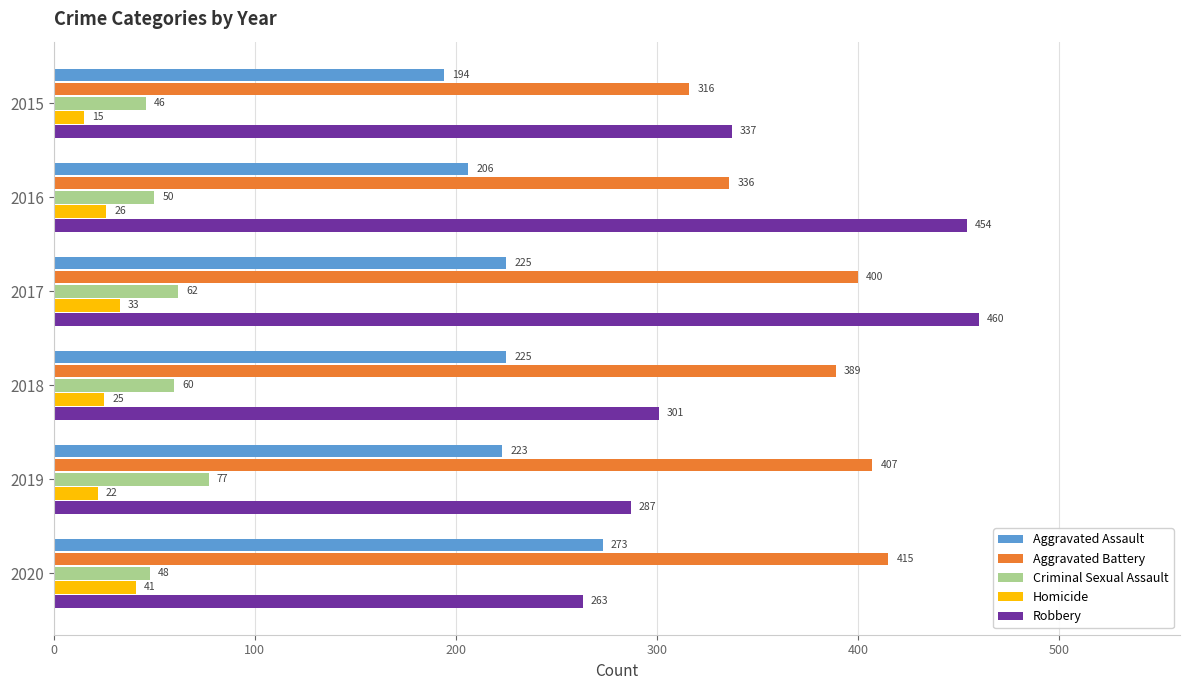

The value of Robbery at 2016 is 302. True or false?

False